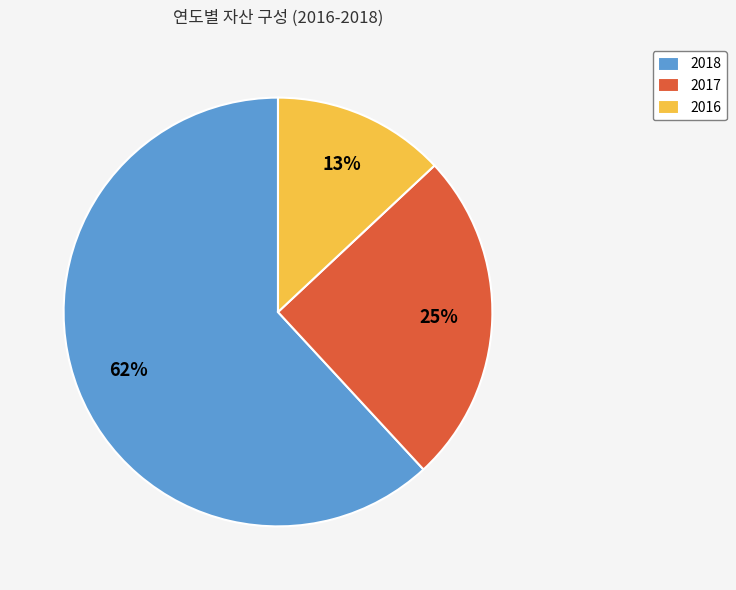

Is it true that 2017 is 33% of the pie?

False